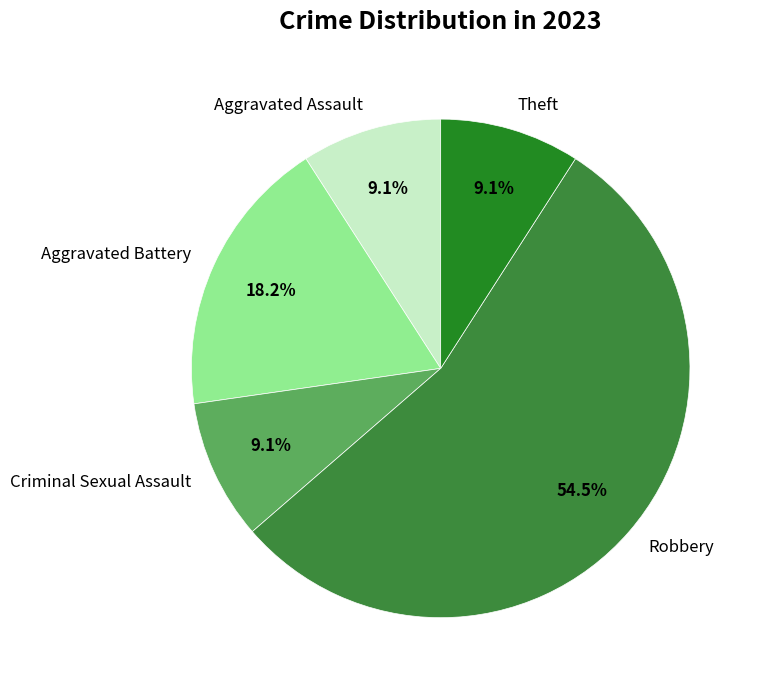

To the nearest percent, what percentage of the pie is Aggravated Battery?

18%